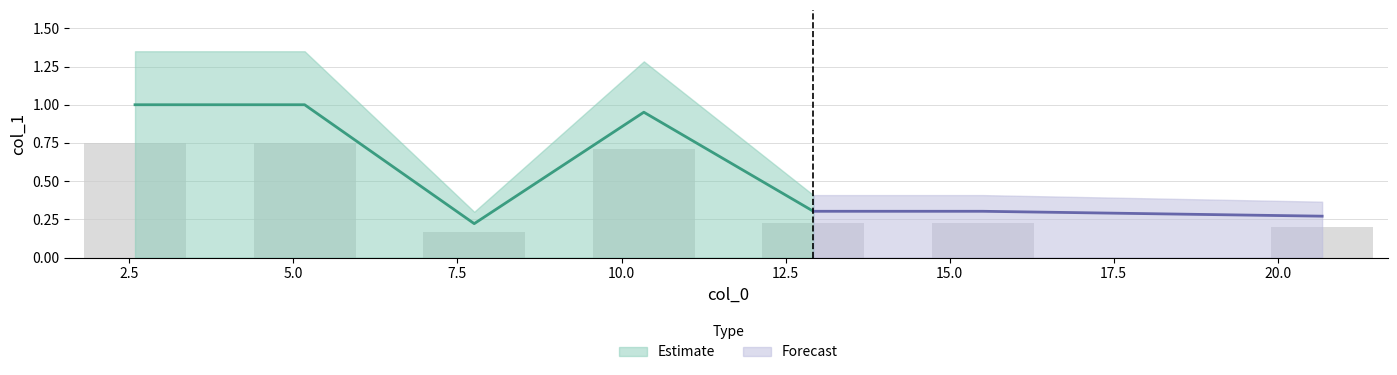

What is the sum of all values?

4.0